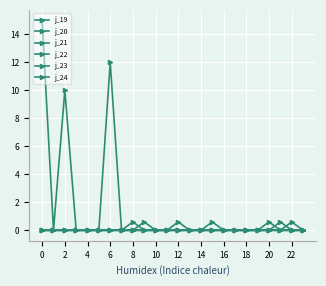

What is the difference between the maximum and minimum values in the j_21 series?

12.0